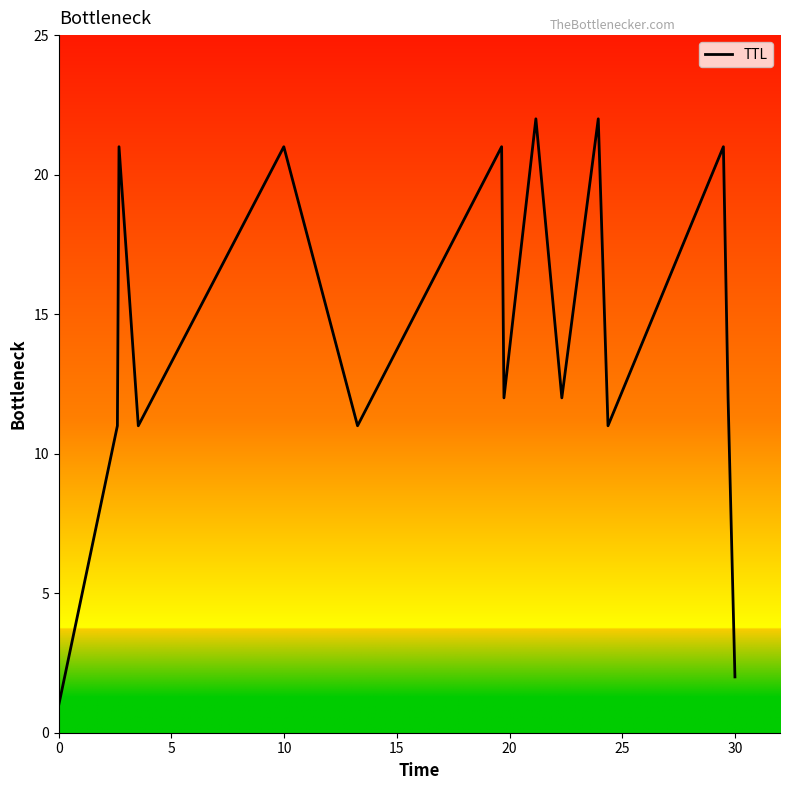

What is the difference between the maximum and minimum values?

21